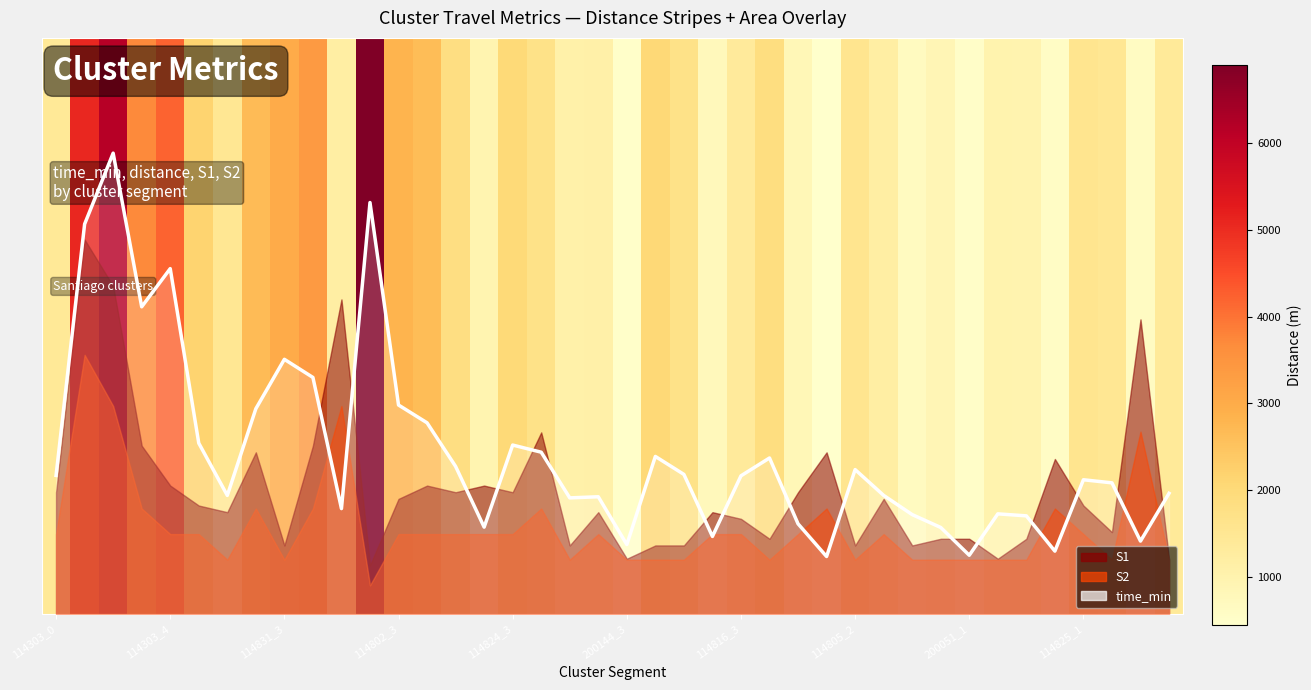

Read the value at 200144_3.

0.3